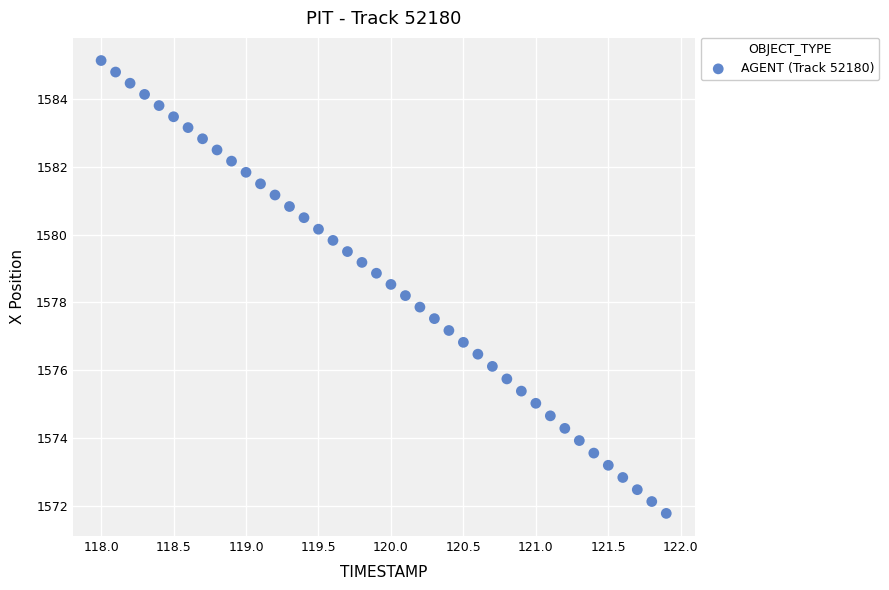

What is the range of X values (max minus min)?

3.9